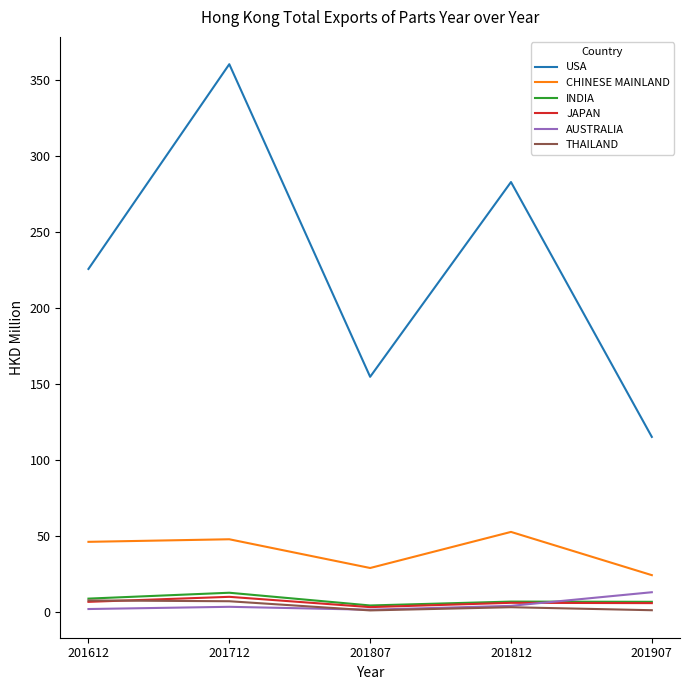

Which series has the widest spread of values?

USA